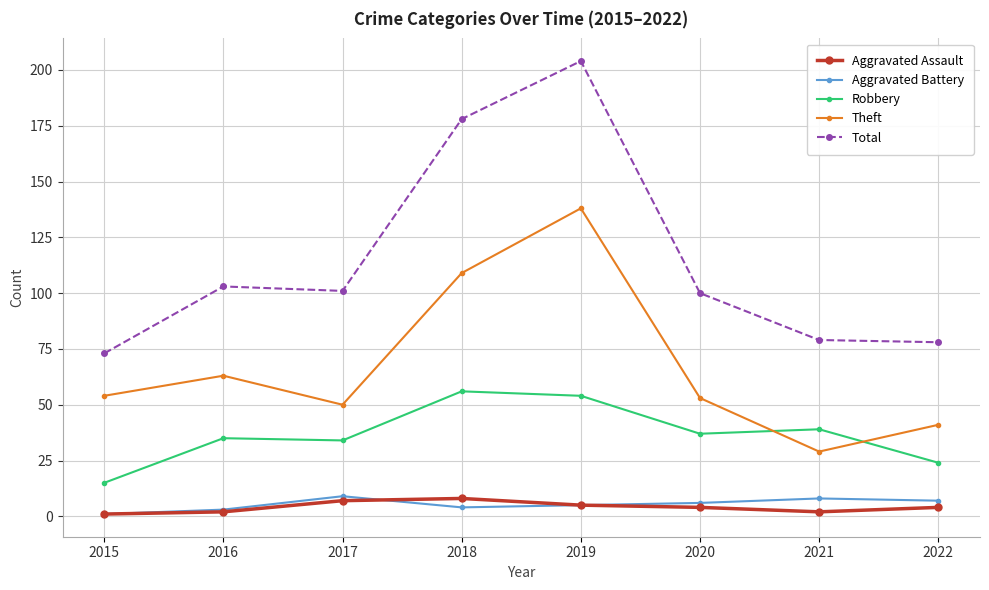

What is the greatest value displayed?

204